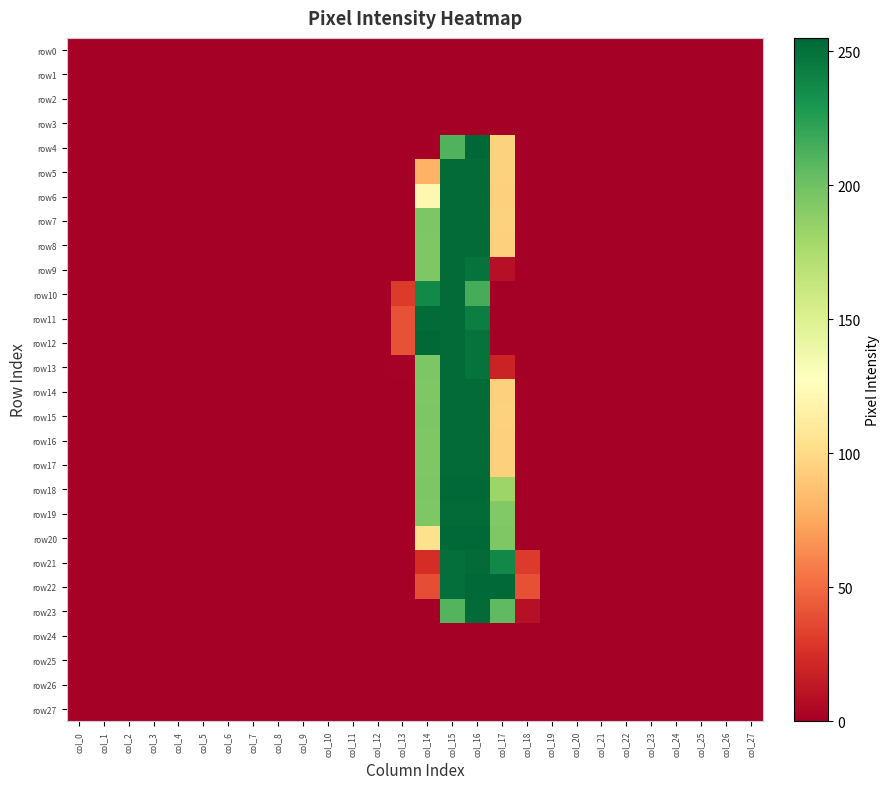

Reading left to right, extract all data points from this chart.

row0: col_0=0	col_1=0	col_2=0	col_3=0	col_4=0	col_5=0	col_6=0	col_7=0	col_8=0	col_9=0	col_10=0	col_11=0	col_12=0	col_13=0	col_14=0	col_15=0	col_16=0	col_17=0	col_18=0	col_19=0	col_20=0	col_21=0	col_22=0	col_23=0	col_24=0	col_25=0	col_26=0	col_27=0
row1: col_0=0	col_1=0	col_2=0	col_3=0	col_4=0	col_5=0	col_6=0	col_7=0	col_8=0	col_9=0	col_10=0	col_11=0	col_12=0	col_13=0	col_14=0	col_15=0	col_16=0	col_17=0	col_18=0	col_19=0	col_20=0	col_21=0	col_22=0	col_23=0	col_24=0	col_25=0	col_26=0	col_27=0
row2: col_0=0	col_1=0	col_2=0	col_3=0	col_4=0	col_5=0	col_6=0	col_7=0	col_8=0	col_9=0	col_10=0	col_11=0	col_12=0	col_13=0	col_14=0	col_15=0	col_16=0	col_17=0	col_18=0	col_19=0	col_20=0	col_21=0	col_22=0	col_23=0	col_24=0	col_25=0	col_26=0	col_27=0
row3: col_0=0	col_1=0	col_2=0	col_3=0	col_4=0	col_5=0	col_6=0	col_7=0	col_8=0	col_9=0	col_10=0	col_11=0	col_12=0	col_13=0	col_14=0	col_15=0	col_16=0	col_17=0	col_18=0	col_19=0	col_20=0	col_21=0	col_22=0	col_23=0	col_24=0	col_25=0	col_26=0	col_27=0
row4: col_0=0	col_1=0	col_2=0	col_3=0	col_4=0	col_5=0	col_6=0	col_7=0	col_8=0	col_9=0	col_10=0	col_11=0	col_12=0	col_13=0	col_14=0	col_15=211	col_16=255	col_17=95	col_18=0	col_19=0	col_20=0	col_21=0	col_22=0	col_23=0	col_24=0	col_25=0	col_26=0	col_27=0
row5: col_0=0	col_1=0	col_2=0	col_3=0	col_4=0	col_5=0	col_6=0	col_7=0	col_8=0	col_9=0	col_10=0	col_11=0	col_12=0	col_13=0	col_14=79	col_15=253	col_16=253	col_17=95	col_18=0	col_19=0	col_20=0	col_21=0	col_22=0	col_23=0	col_24=0	col_25=0	col_26=0	col_27=0
row6: col_0=0	col_1=0	col_2=0	col_3=0	col_4=0	col_5=0	col_6=0	col_7=0	col_8=0	col_9=0	col_10=0	col_11=0	col_12=0	col_13=0	col_14=121	col_15=253	col_16=253	col_17=94	col_18=0	col_19=0	col_20=0	col_21=0	col_22=0	col_23=0	col_24=0	col_25=0	col_26=0	col_27=0
row7: col_0=0	col_1=0	col_2=0	col_3=0	col_4=0	col_5=0	col_6=0	col_7=0	col_8=0	col_9=0	col_10=0	col_11=0	col_12=0	col_13=0	col_14=195	col_15=253	col_16=253	col_17=95	col_18=0	col_19=0	col_20=0	col_21=0	col_22=0	col_23=0	col_24=0	col_25=0	col_26=0	col_27=0
row8: col_0=0	col_1=0	col_2=0	col_3=0	col_4=0	col_5=0	col_6=0	col_7=0	col_8=0	col_9=0	col_10=0	col_11=0	col_12=0	col_13=0	col_14=194	col_15=253	col_16=253	col_17=94	col_18=0	col_19=0	col_20=0	col_21=0	col_22=0	col_23=0	col_24=0	col_25=0	col_26=0	col_27=0
row9: col_0=0	col_1=0	col_2=0	col_3=0	col_4=0	col_5=0	col_6=0	col_7=0	col_8=0	col_9=0	col_10=0	col_11=0	col_12=0	col_13=0	col_14=194	col_15=253	col_16=249	col_17=9	col_18=0	col_19=0	col_20=0	col_21=0	col_22=0	col_23=0	col_24=0	col_25=0	col_26=0	col_27=0
row10: col_0=0	col_1=0	col_2=0	col_3=0	col_4=0	col_5=0	col_6=0	col_7=0	col_8=0	col_9=0	col_10=0	col_11=0	col_12=0	col_13=30	col_14=237	col_15=253	col_16=215	col_17=0	col_18=0	col_19=0	col_20=0	col_21=0	col_22=0	col_23=0	col_24=0	col_25=0	col_26=0	col_27=0
row11: col_0=0	col_1=0	col_2=0	col_3=0	col_4=0	col_5=0	col_6=0	col_7=0	col_8=0	col_9=0	col_10=0	col_11=0	col_12=0	col_13=40	col_14=253	col_15=253	col_16=243	col_17=0	col_18=0	col_19=0	col_20=0	col_21=0	col_22=0	col_23=0	col_24=0	col_25=0	col_26=0	col_27=0
row12: col_0=0	col_1=0	col_2=0	col_3=0	col_4=0	col_5=0	col_6=0	col_7=0	col_8=0	col_9=0	col_10=0	col_11=0	col_12=0	col_13=40	col_14=254	col_15=253	col_16=249	col_17=0	col_18=0	col_19=0	col_20=0	col_21=0	col_22=0	col_23=0	col_24=0	col_25=0	col_26=0	col_27=0
row13: col_0=0	col_1=0	col_2=0	col_3=0	col_4=0	col_5=0	col_6=0	col_7=0	col_8=0	col_9=0	col_10=0	col_11=0	col_12=0	col_13=1	col_14=195	col_15=253	col_16=249	col_17=19	col_18=0	col_19=0	col_20=0	col_21=0	col_22=0	col_23=0	col_24=0	col_25=0	col_26=0	col_27=0
row14: col_0=0	col_1=0	col_2=0	col_3=0	col_4=0	col_5=0	col_6=0	col_7=0	col_8=0	col_9=0	col_10=0	col_11=0	col_12=0	col_13=0	col_14=194	col_15=253	col_16=253	col_17=94	col_18=0	col_19=0	col_20=0	col_21=0	col_22=0	col_23=0	col_24=0	col_25=0	col_26=0	col_27=0
row15: col_0=0	col_1=0	col_2=0	col_3=0	col_4=0	col_5=0	col_6=0	col_7=0	col_8=0	col_9=0	col_10=0	col_11=0	col_12=0	col_13=0	col_14=195	col_15=253	col_16=253	col_17=95	col_18=0	col_19=0	col_20=0	col_21=0	col_22=0	col_23=0	col_24=0	col_25=0	col_26=0	col_27=0
row16: col_0=0	col_1=0	col_2=0	col_3=0	col_4=0	col_5=0	col_6=0	col_7=0	col_8=0	col_9=0	col_10=0	col_11=0	col_12=0	col_13=0	col_14=194	col_15=253	col_16=253	col_17=94	col_18=0	col_19=0	col_20=0	col_21=0	col_22=0	col_23=0	col_24=0	col_25=0	col_26=0	col_27=0
row17: col_0=0	col_1=0	col_2=0	col_3=0	col_4=0	col_5=0	col_6=0	col_7=0	col_8=0	col_9=0	col_10=0	col_11=0	col_12=0	col_13=0	col_14=194	col_15=253	col_16=253	col_17=94	col_18=0	col_19=0	col_20=0	col_21=0	col_22=0	col_23=0	col_24=0	col_25=0	col_26=0	col_27=0
row18: col_0=0	col_1=0	col_2=0	col_3=0	col_4=0	col_5=0	col_6=0	col_7=0	col_8=0	col_9=0	col_10=0	col_11=0	col_12=0	col_13=0	col_14=195	col_15=254	col_16=254	col_17=182	col_18=0	col_19=0	col_20=0	col_21=0	col_22=0	col_23=0	col_24=0	col_25=0	col_26=0	col_27=0
row19: col_0=0	col_1=0	col_2=0	col_3=0	col_4=0	col_5=0	col_6=0	col_7=0	col_8=0	col_9=0	col_10=0	col_11=0	col_12=0	col_13=0	col_14=194	col_15=253	col_16=253	col_17=193	col_18=0	col_19=0	col_20=0	col_21=0	col_22=0	col_23=0	col_24=0	col_25=0	col_26=0	col_27=0
row20: col_0=0	col_1=0	col_2=0	col_3=0	col_4=0	col_5=0	col_6=0	col_7=0	col_8=0	col_9=0	col_10=0	col_11=0	col_12=0	col_13=0	col_14=103	col_15=254	col_16=254	col_17=194	col_18=0	col_19=0	col_20=0	col_21=0	col_22=0	col_23=0	col_24=0	col_25=0	col_26=0	col_27=0
row21: col_0=0	col_1=0	col_2=0	col_3=0	col_4=0	col_5=0	col_6=0	col_7=0	col_8=0	col_9=0	col_10=0	col_11=0	col_12=0	col_13=0	col_14=24	col_15=251	col_16=253	col_17=238	col_18=30	col_19=0	col_20=0	col_21=0	col_22=0	col_23=0	col_24=0	col_25=0	col_26=0	col_27=0
row22: col_0=0	col_1=0	col_2=0	col_3=0	col_4=0	col_5=0	col_6=0	col_7=0	col_8=0	col_9=0	col_10=0	col_11=0	col_12=0	col_13=0	col_14=38	col_15=251	col_16=254	col_17=254	col_18=39	col_19=0	col_20=0	col_21=0	col_22=0	col_23=0	col_24=0	col_25=0	col_26=0	col_27=0
row23: col_0=0	col_1=0	col_2=0	col_3=0	col_4=0	col_5=0	col_6=0	col_7=0	col_8=0	col_9=0	col_10=0	col_11=0	col_12=0	col_13=0	col_14=0	col_15=210	col_16=253	col_17=206	col_18=9	col_19=0	col_20=0	col_21=0	col_22=0	col_23=0	col_24=0	col_25=0	col_26=0	col_27=0
row24: col_0=0	col_1=0	col_2=0	col_3=0	col_4=0	col_5=0	col_6=0	col_7=0	col_8=0	col_9=0	col_10=0	col_11=0	col_12=0	col_13=0	col_14=0	col_15=0	col_16=0	col_17=0	col_18=0	col_19=0	col_20=0	col_21=0	col_22=0	col_23=0	col_24=0	col_25=0	col_26=0	col_27=0
row25: col_0=0	col_1=0	col_2=0	col_3=0	col_4=0	col_5=0	col_6=0	col_7=0	col_8=0	col_9=0	col_10=0	col_11=0	col_12=0	col_13=0	col_14=0	col_15=0	col_16=0	col_17=0	col_18=0	col_19=0	col_20=0	col_21=0	col_22=0	col_23=0	col_24=0	col_25=0	col_26=0	col_27=0
row26: col_0=0	col_1=0	col_2=0	col_3=0	col_4=0	col_5=0	col_6=0	col_7=0	col_8=0	col_9=0	col_10=0	col_11=0	col_12=0	col_13=0	col_14=0	col_15=0	col_16=0	col_17=0	col_18=0	col_19=0	col_20=0	col_21=0	col_22=0	col_23=0	col_24=0	col_25=0	col_26=0	col_27=0
row27: col_0=0	col_1=0	col_2=0	col_3=0	col_4=0	col_5=0	col_6=0	col_7=0	col_8=0	col_9=0	col_10=0	col_11=0	col_12=0	col_13=0	col_14=0	col_15=0	col_16=0	col_17=0	col_18=0	col_19=0	col_20=0	col_21=0	col_22=0	col_23=0	col_24=0	col_25=0	col_26=0	col_27=0